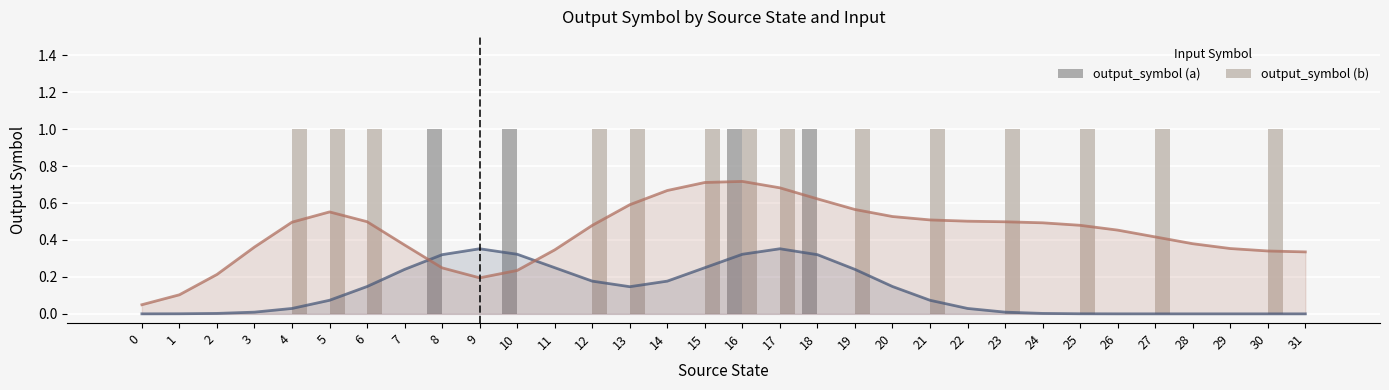

What are all the series names shown in the legend?

output_symbol (a), output_symbol (b)